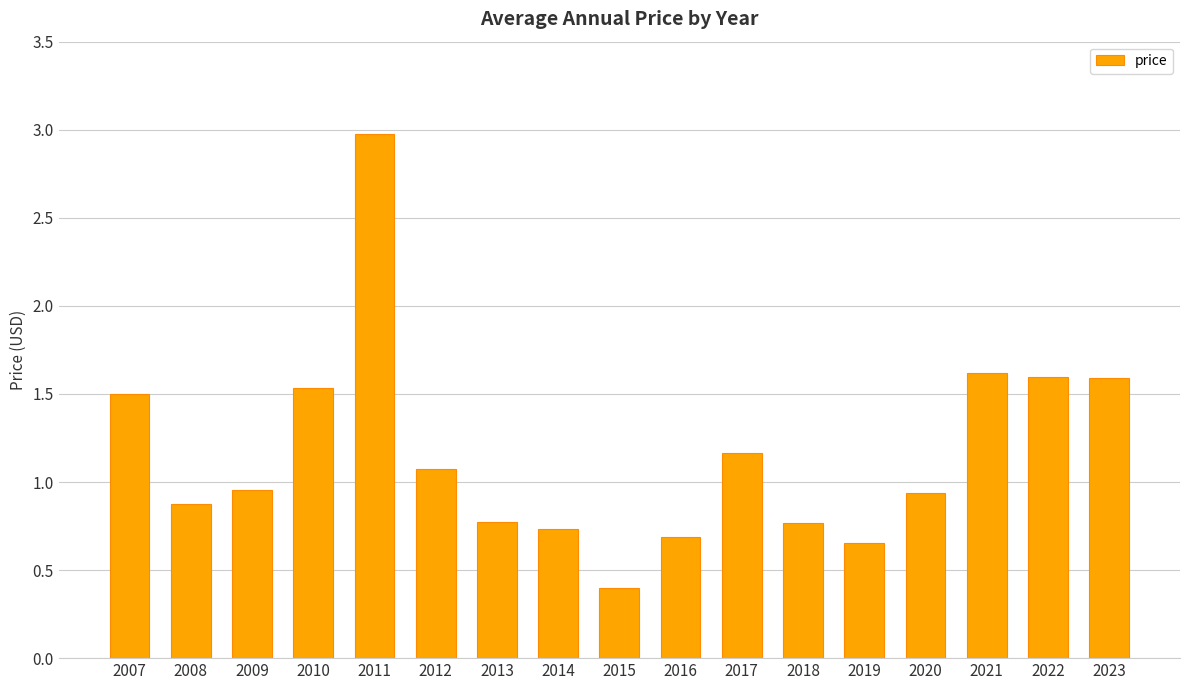

Between 2007 and 2022, which is larger?

2022